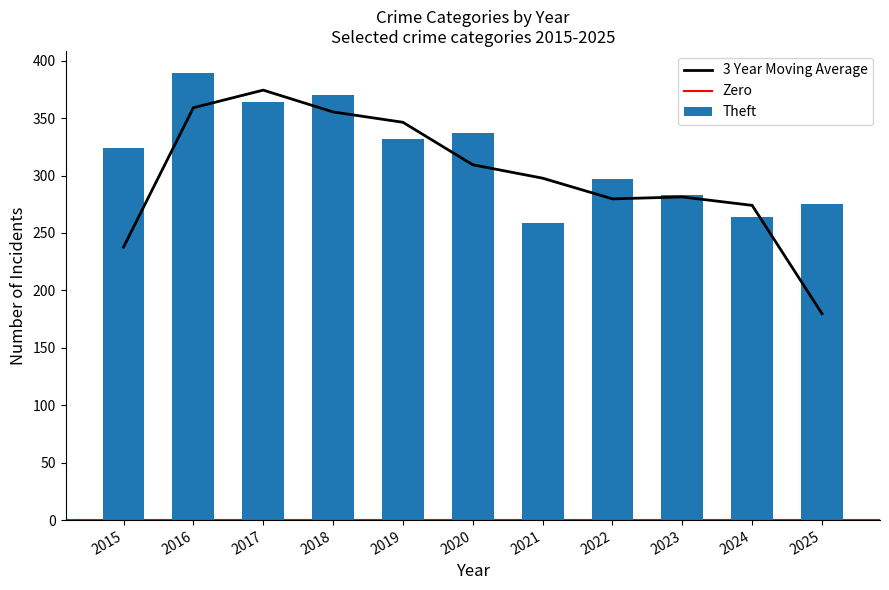

The Aggravated Assault series shows 102 at 2019. True or false?

False